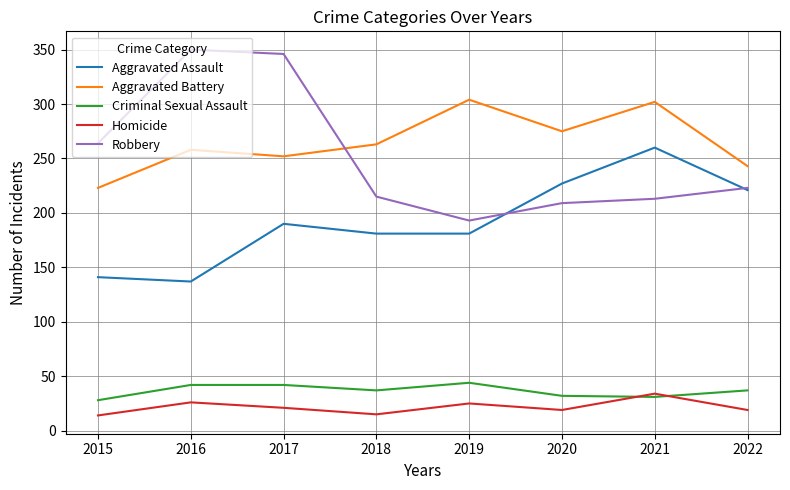

What is the difference between the second highest and second lowest values in the Homicide series?

11